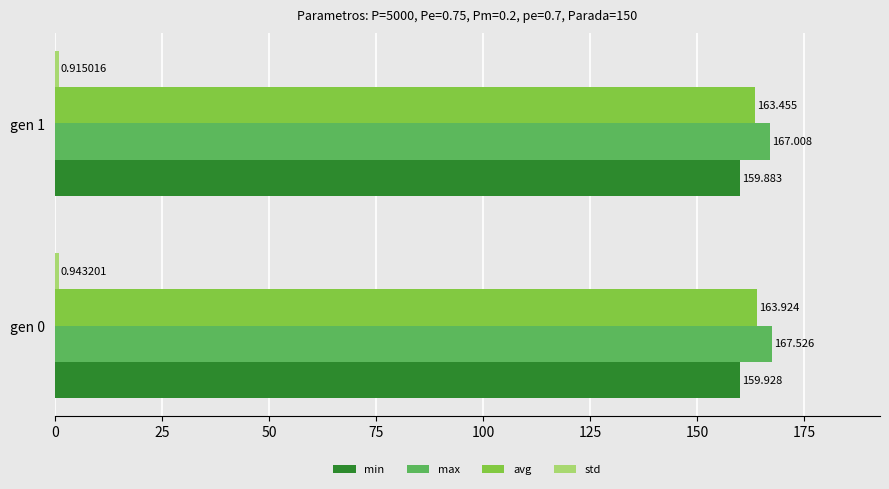

Between gen 0 and gen 1, which series saw the biggest shift?

max